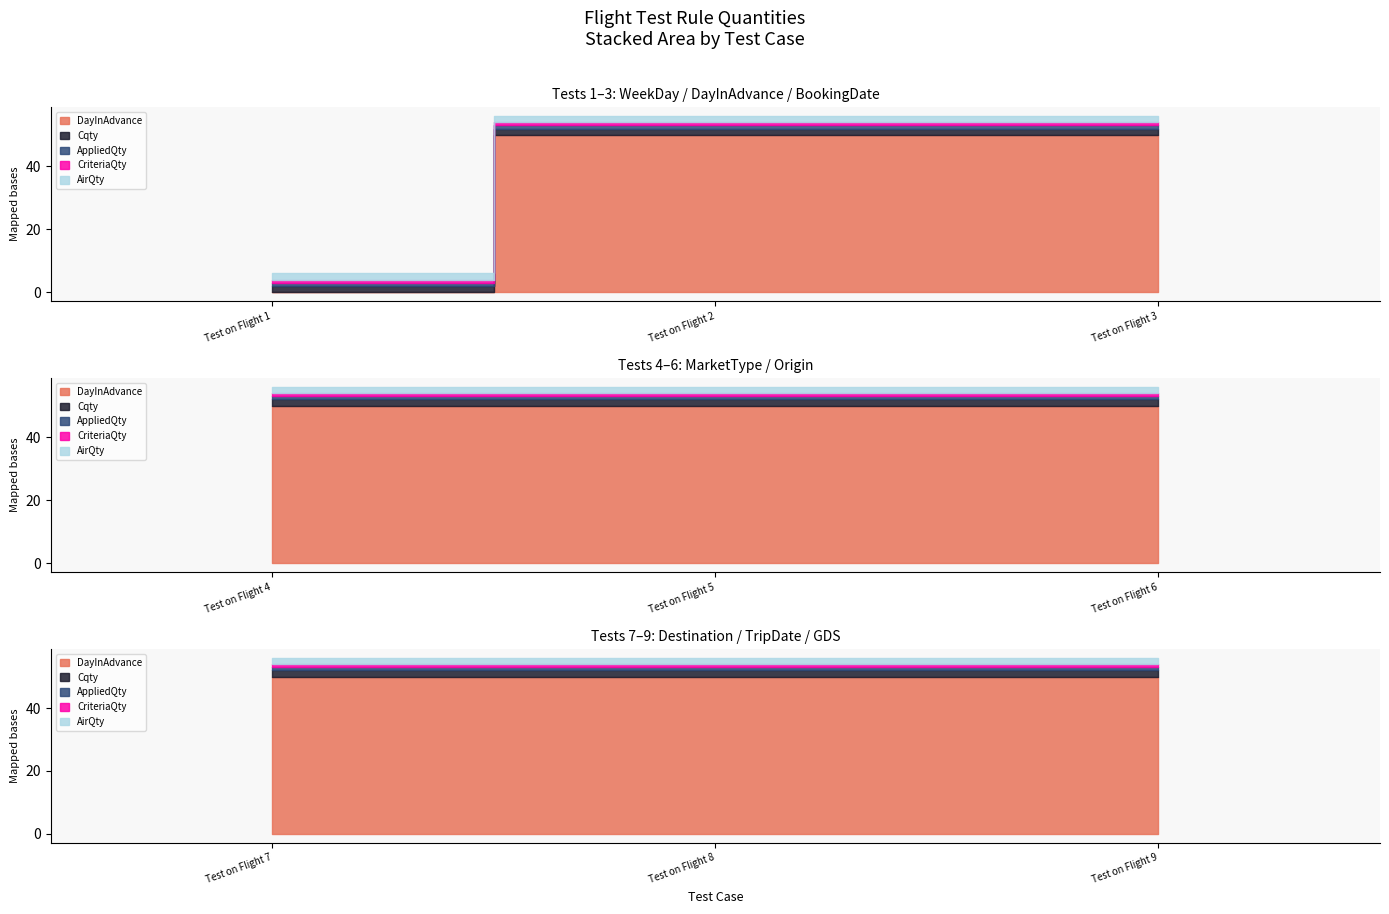

The DayInAdvance series shows 50 at Test on Flight 3. True or false?

True